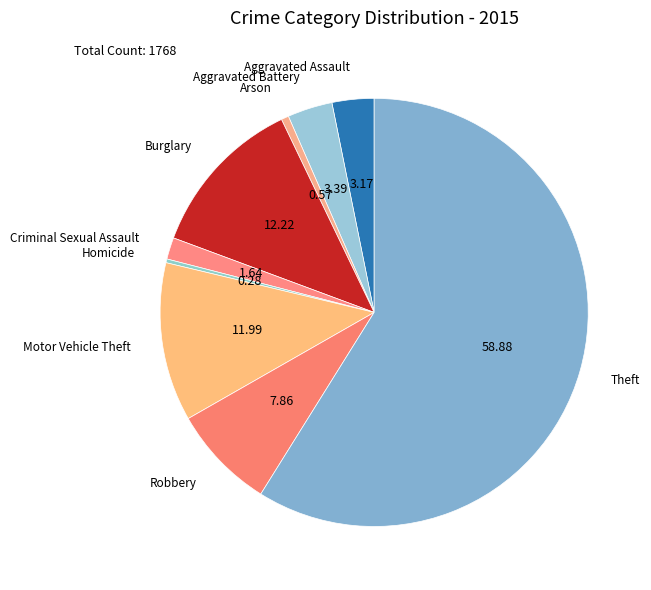

Count the number of slices in the pie.

9